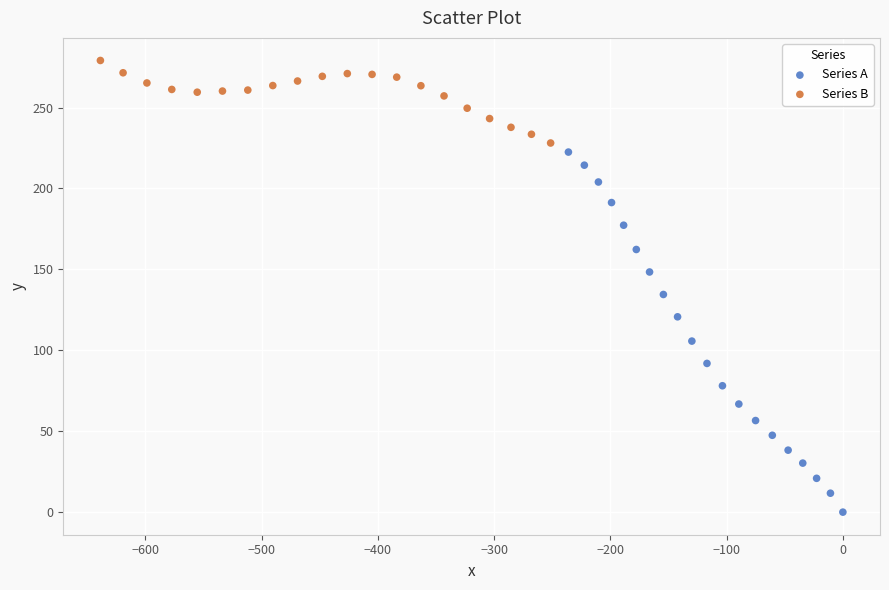

Which series contains the highest Y value?

Series B